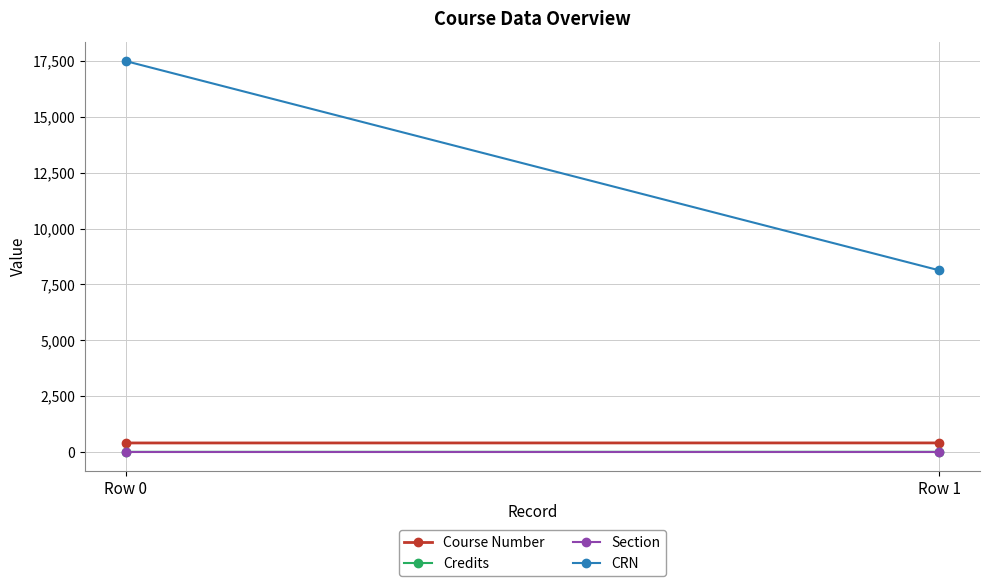

Is the value of Credits at Row 0 greater than the value of CRN at Row 1?

No